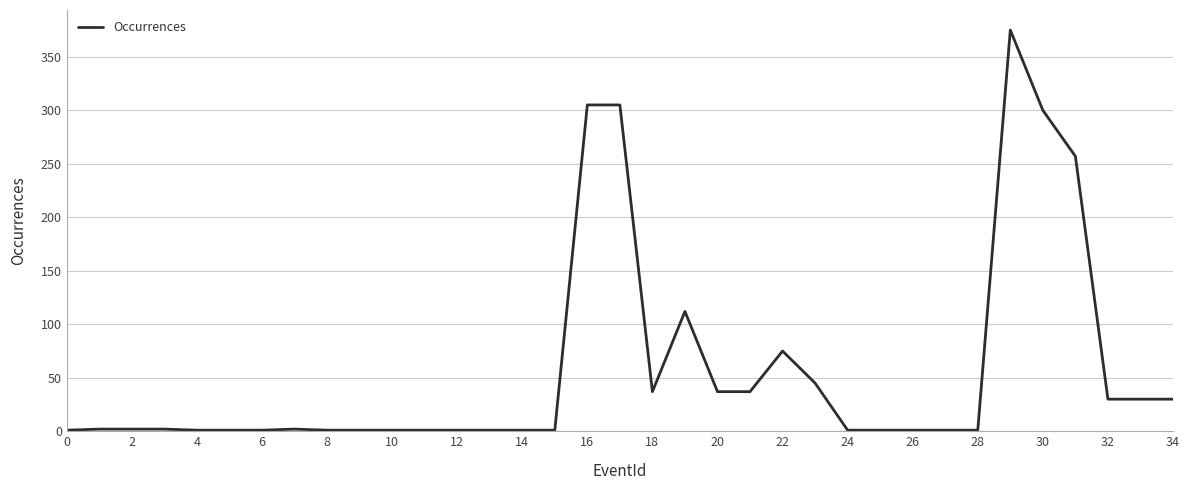

What is the maximum value shown in the chart?

375